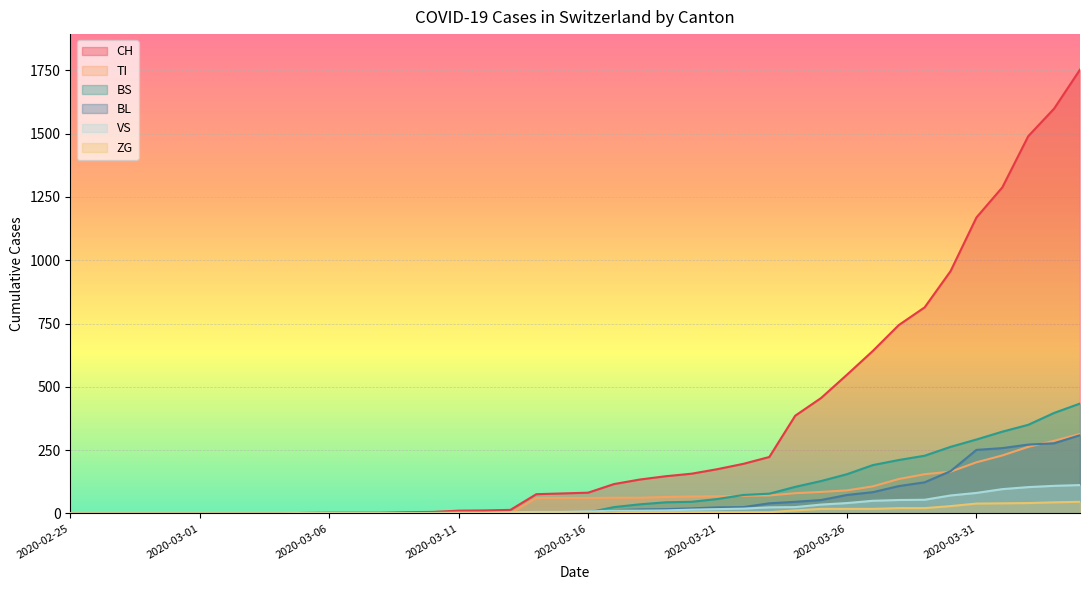

How many times do BL and VS cross each other?

1